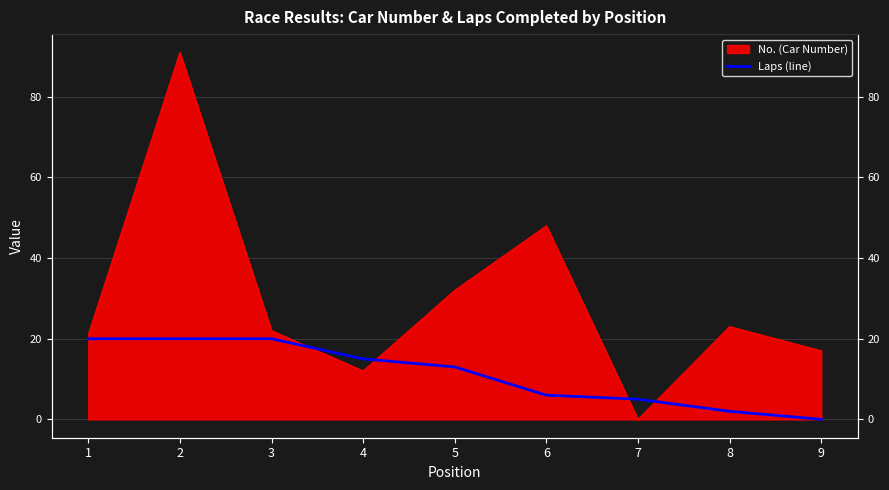

At which label does the data first exceed 13?

1